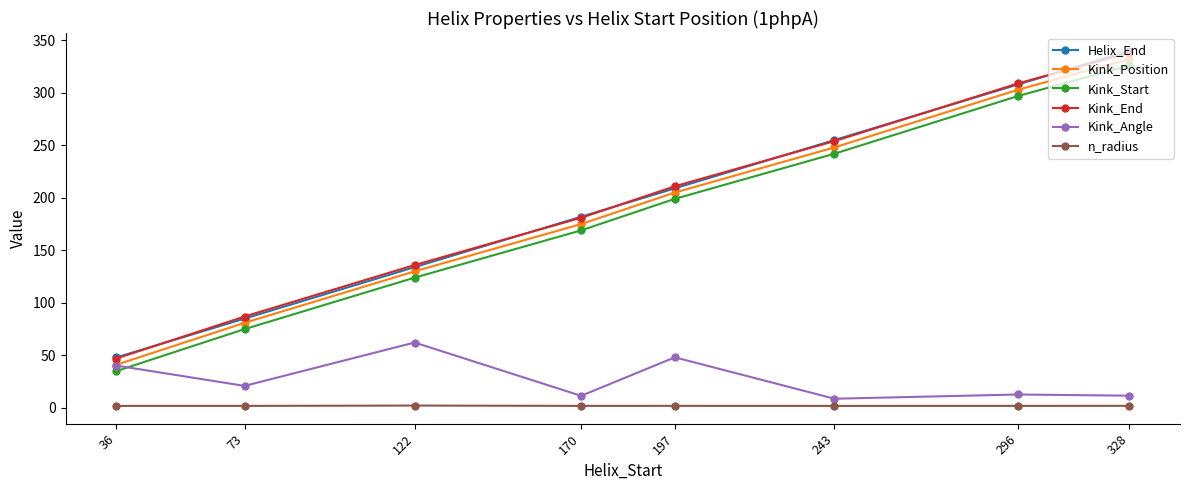

What is the highest value of the Kink_Angle series?

62.2